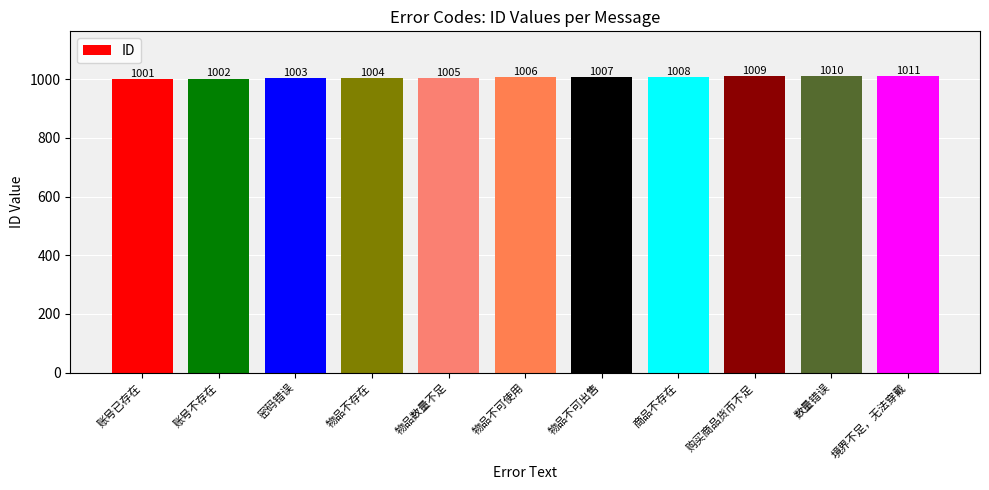

What is the difference between the values at 商品不存在 and 购买商品货币不足?

1